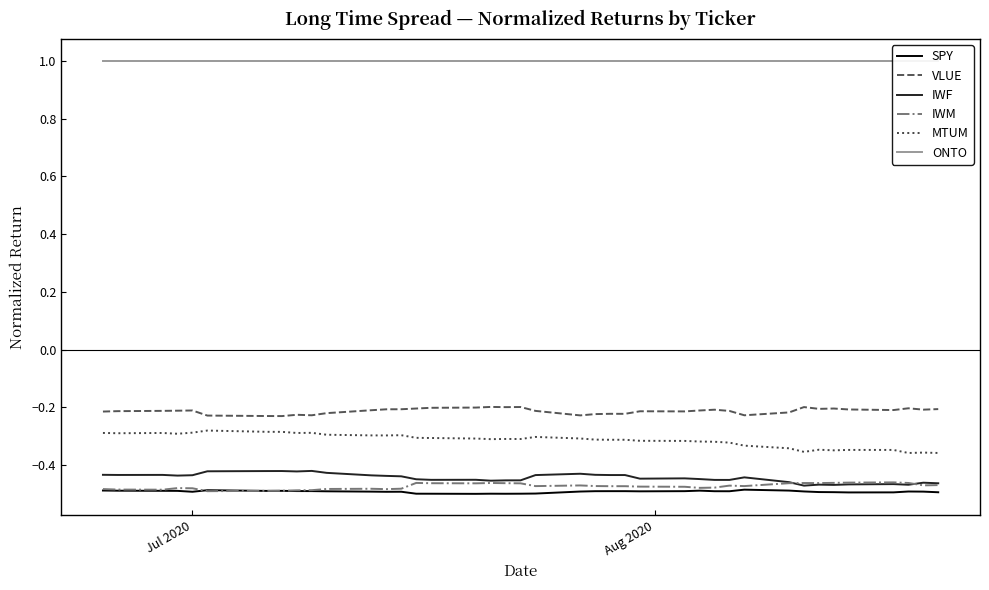

True or false: IWM and MTUM cross at least once.

False